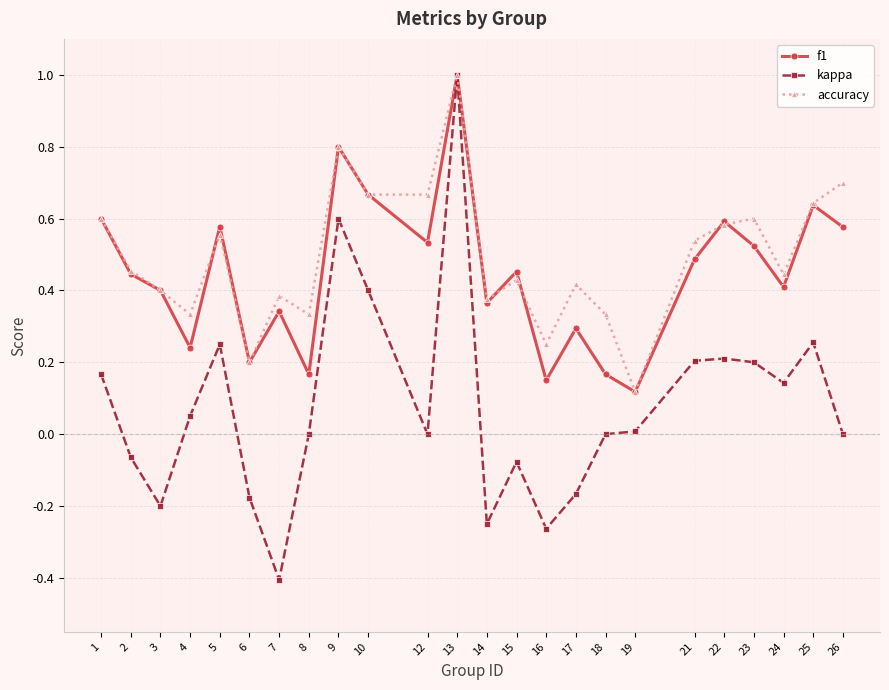

Which category has the highest value in the kappa series?

13